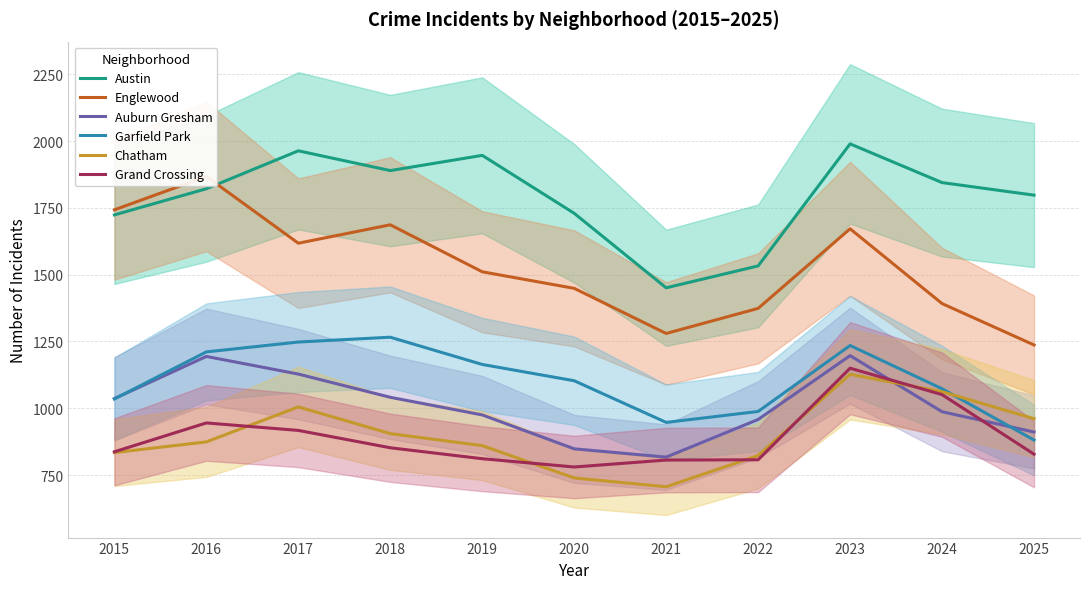

At which label does Chatham reach its minimum?

2021